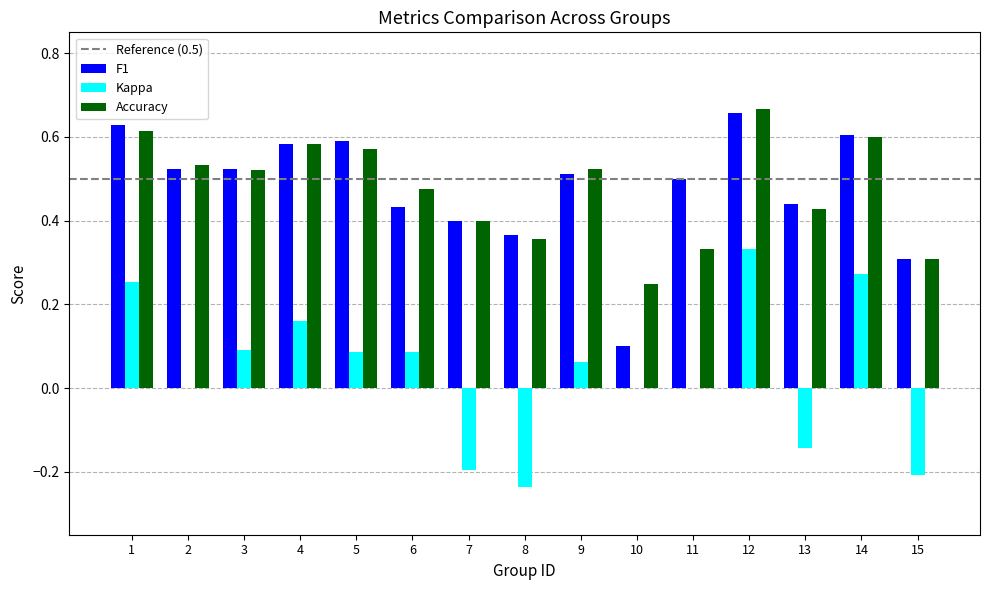

What is the total value across all series at 4?

1.3